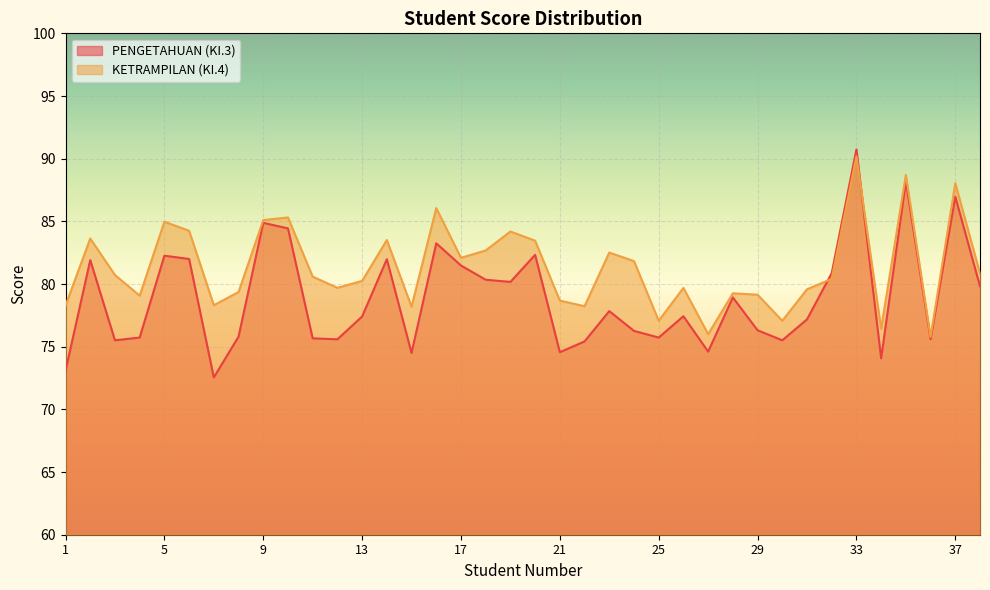

The KETRAMPILAN (KI.4) series shows 36.6 at 2. True or false?

False